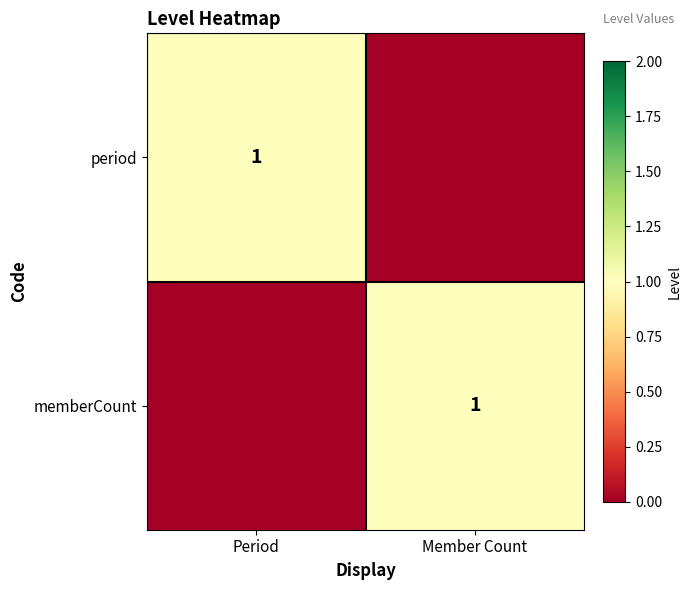

The memberCount series shows 2 at Member Count. True or false?

False